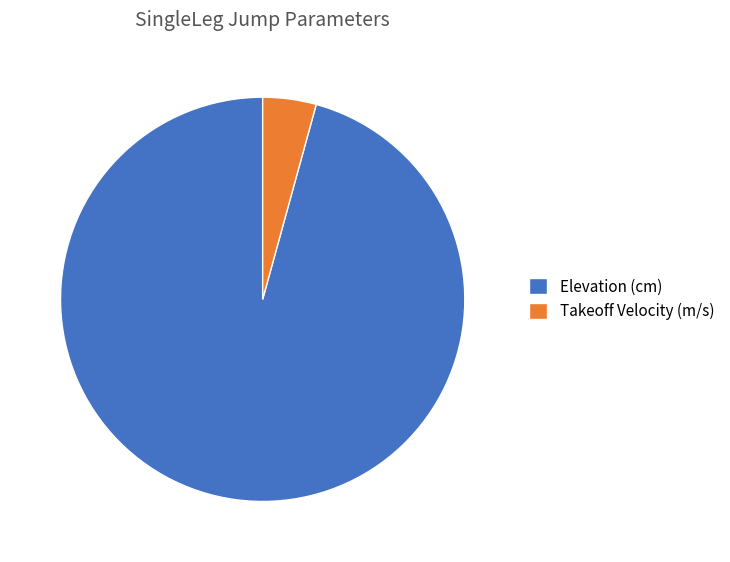

How many slices are in this pie chart?

2